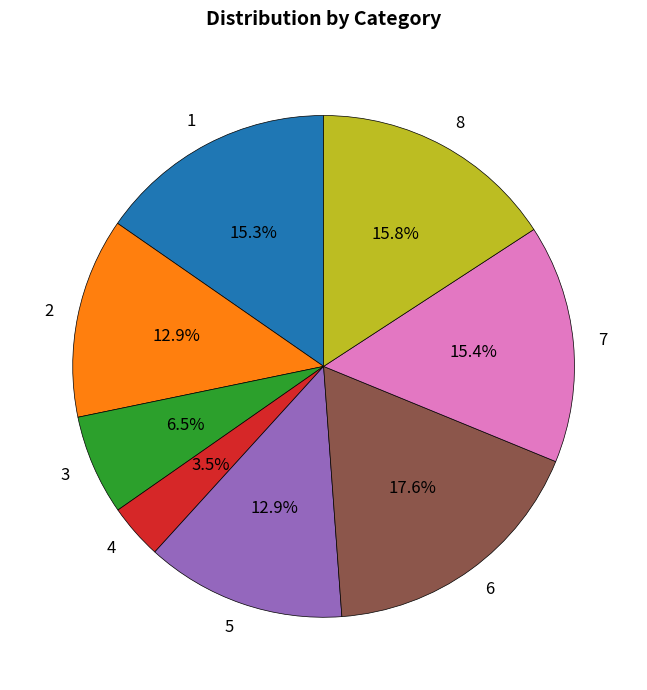

Which has a higher value, 5 or 4?

5